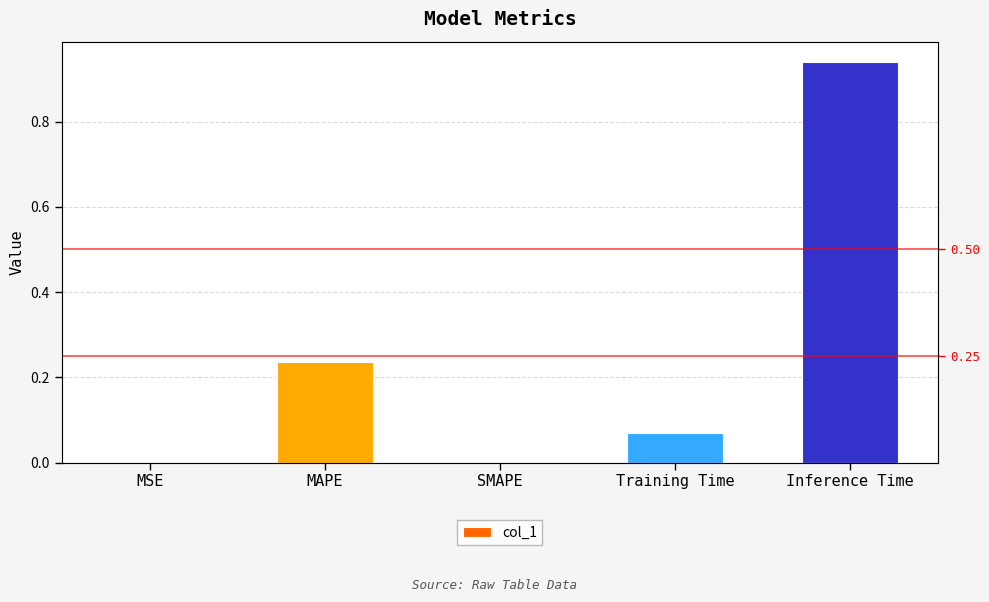

At which category does the chart reach its minimum across all series?

SMAPE